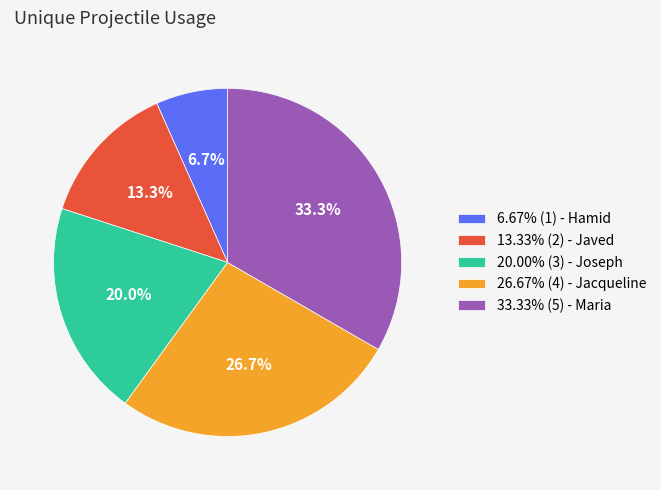

Is the sum of 26.67% (4) - Jacqueline and 33.33% (5) - Maria greater than half?

Yes